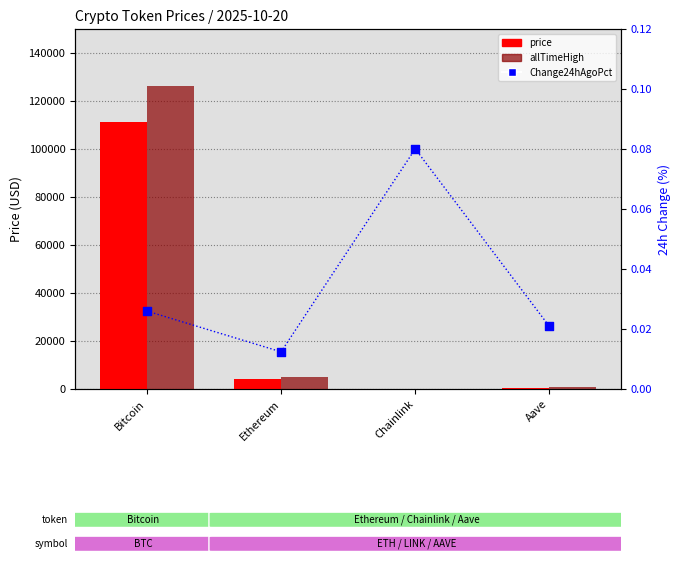

Which series reaches the maximum Y coordinate?

allTimeHigh